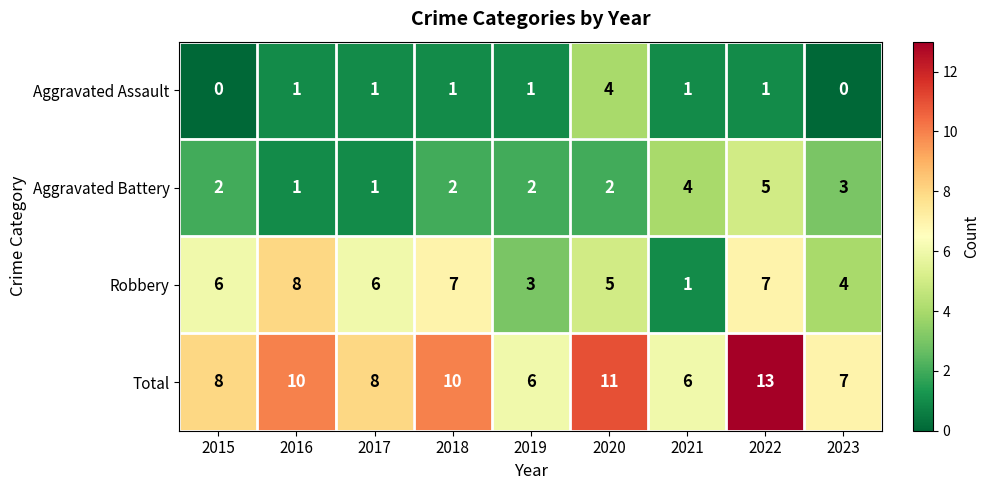

List the series in order of their overall mean, lowest first.

Aggravated Assault, Aggravated Battery, Robbery, Total